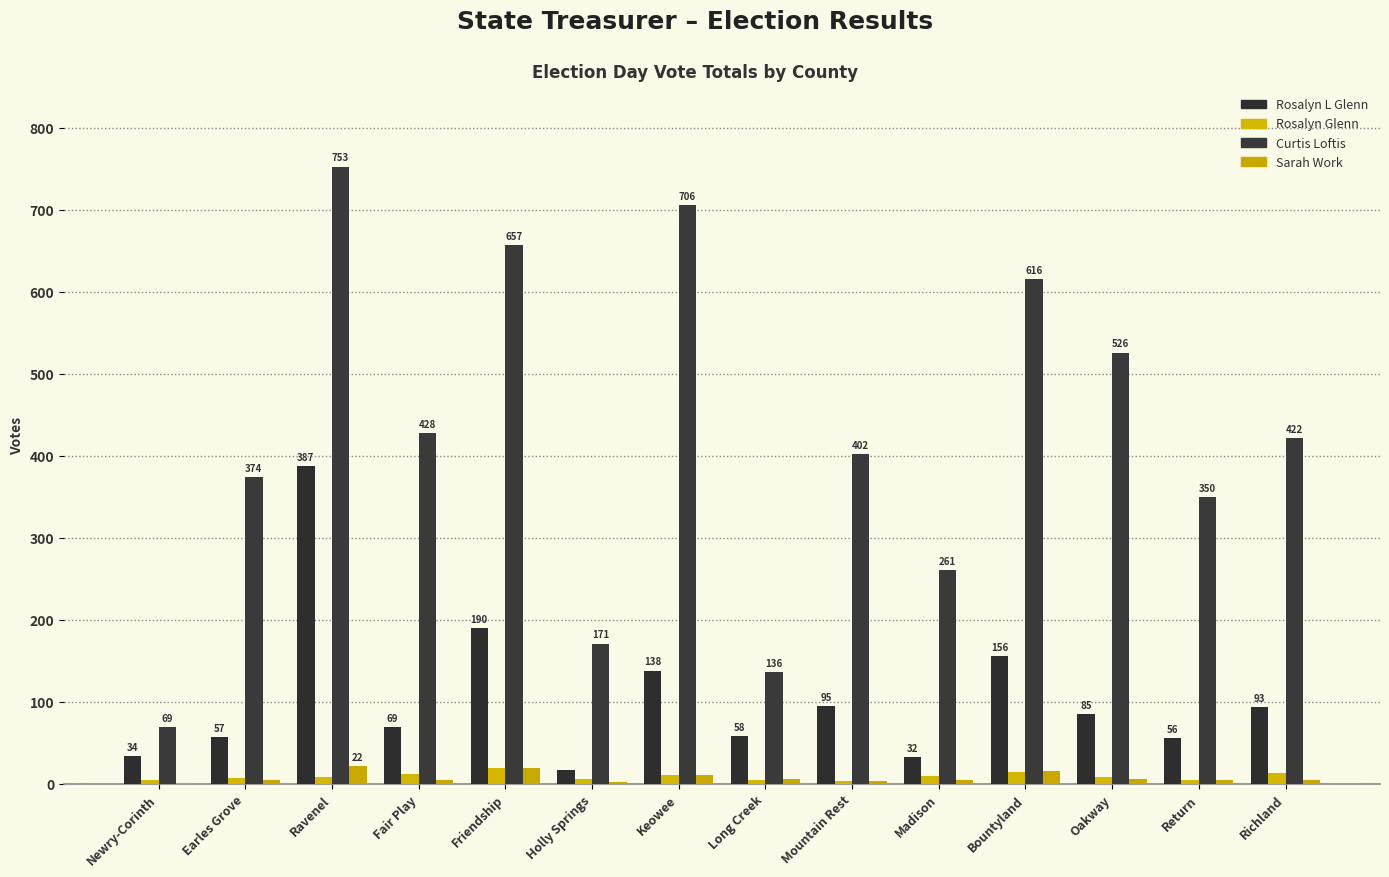

Which series has the largest total across all categories?

Curtis Loftis